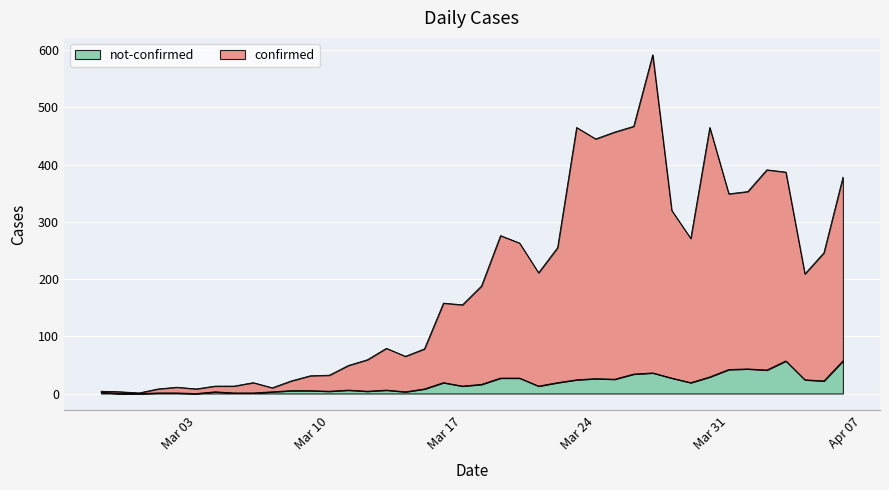

What are all the series names shown in the legend?

not-confirmed, confirmed